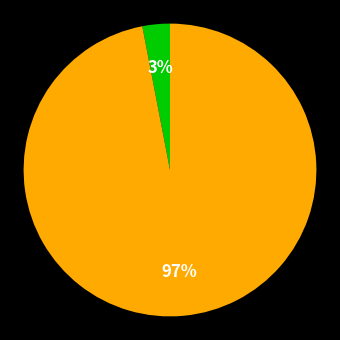

To the nearest percent, what is the difference between the largest and smallest slice percentages?

94%